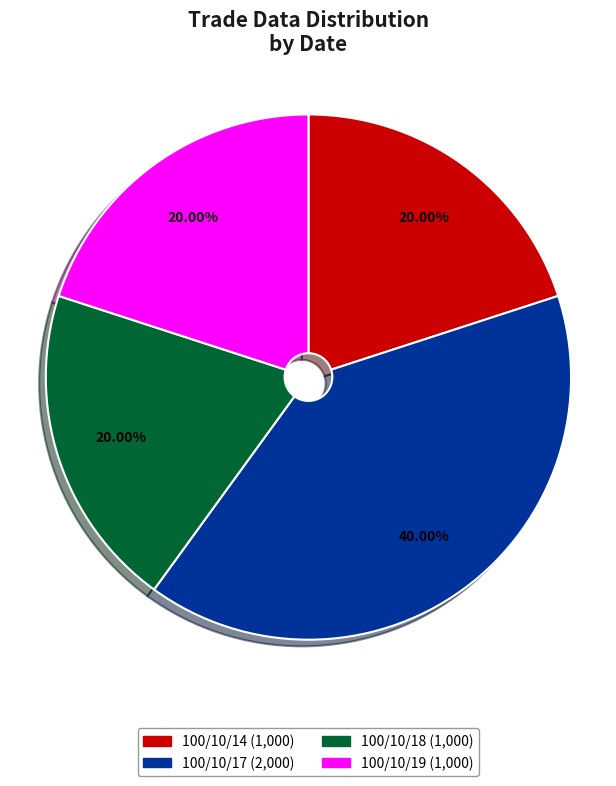

Count the number of slices in the pie.

4